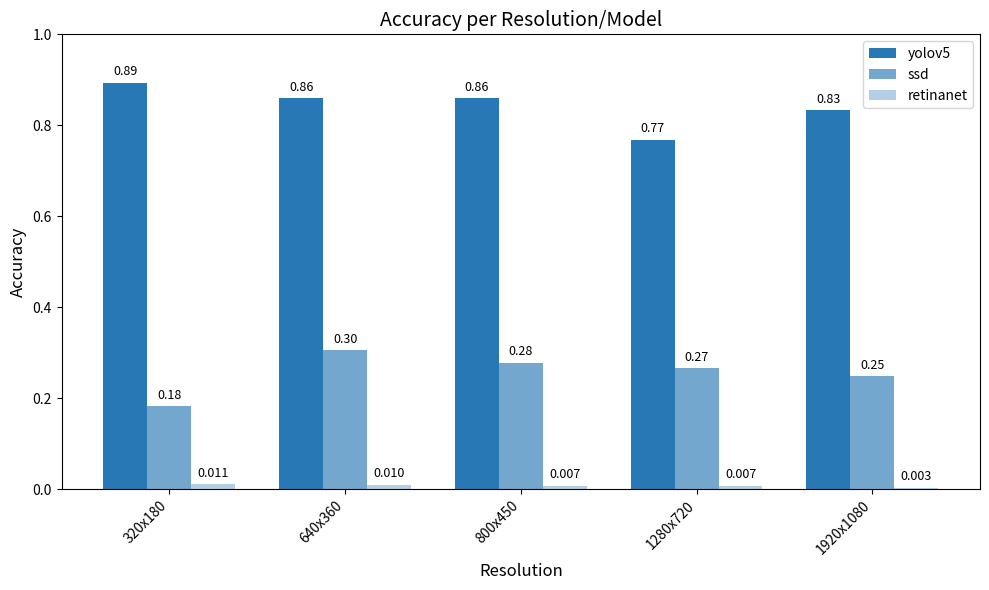

Which label corresponds to the largest value in the chart?

320x180